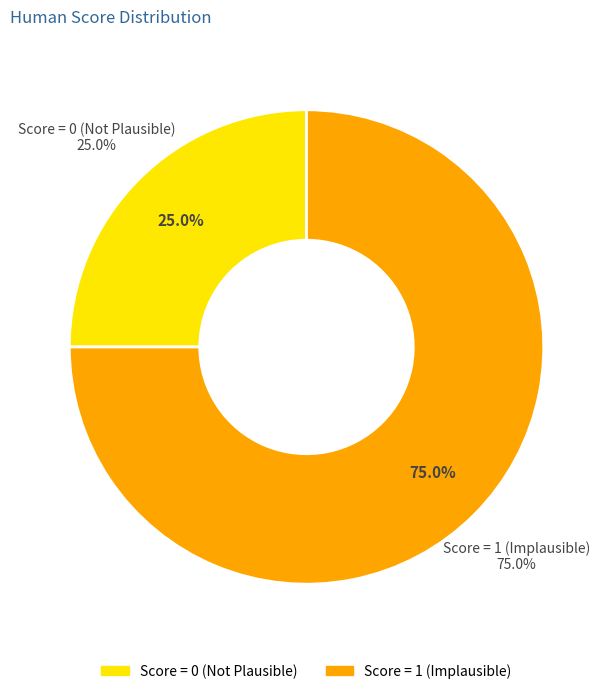

Which category has the biggest portion of the pie?

Human Score = 1